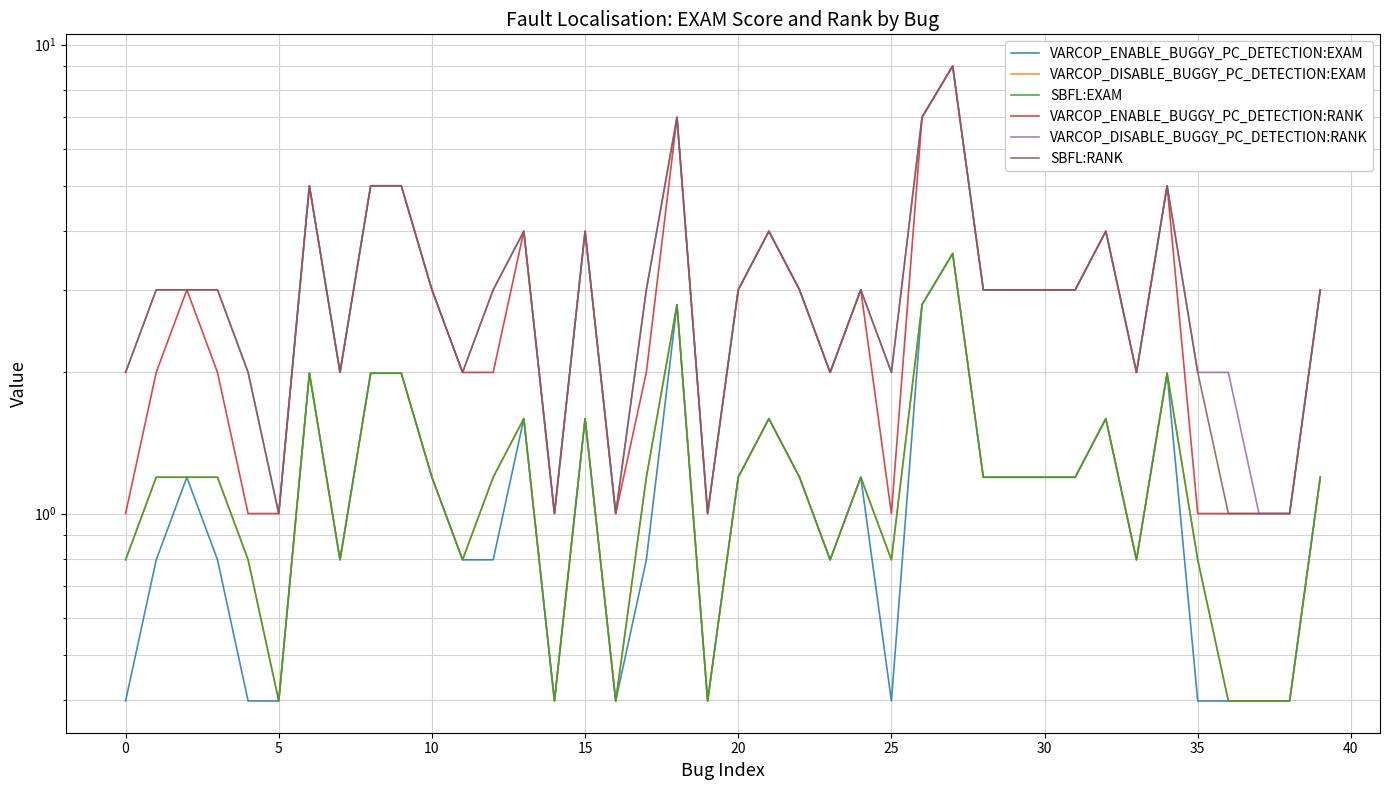

What is the label of the 39th point from the left?

38